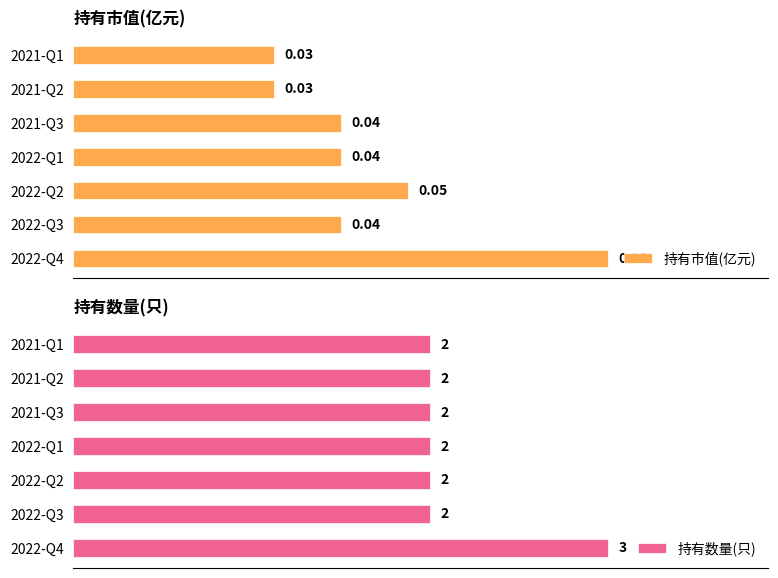

Which series has the widest spread of values?

持有数量(只)